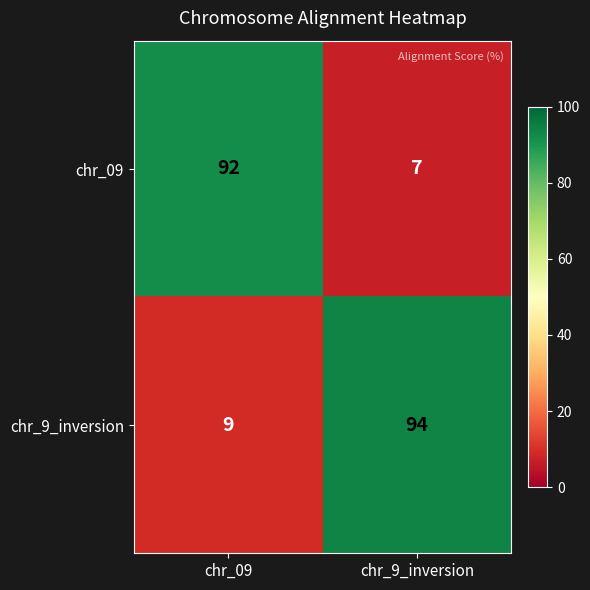

What is the difference between the highest and lowest values at chr_09?

83